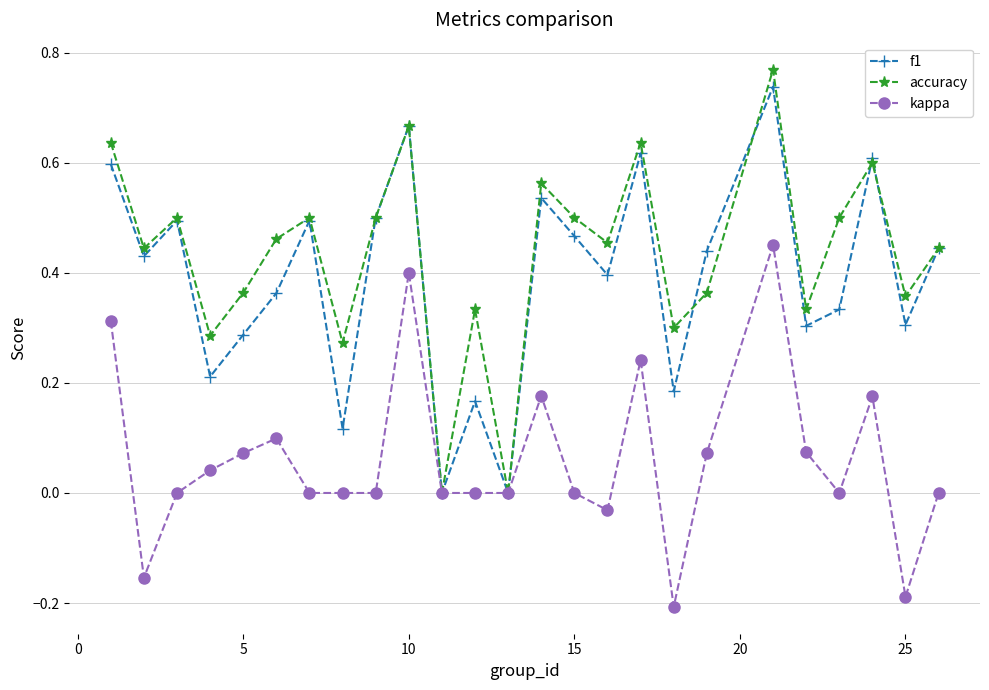

Which series has the largest range (max minus min)?

accuracy